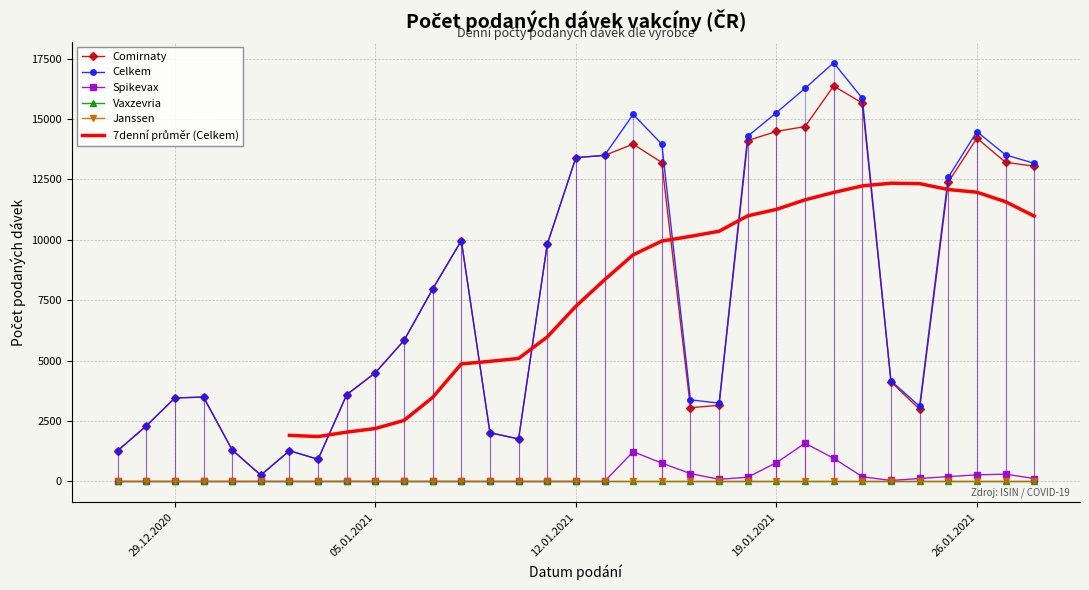

How many values in Spikevax are above zero?

18